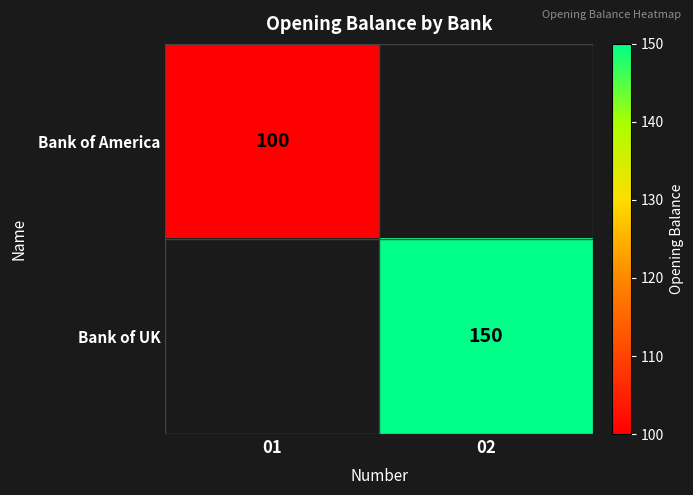

The Bank of America series shows 21 at 01. True or false?

False